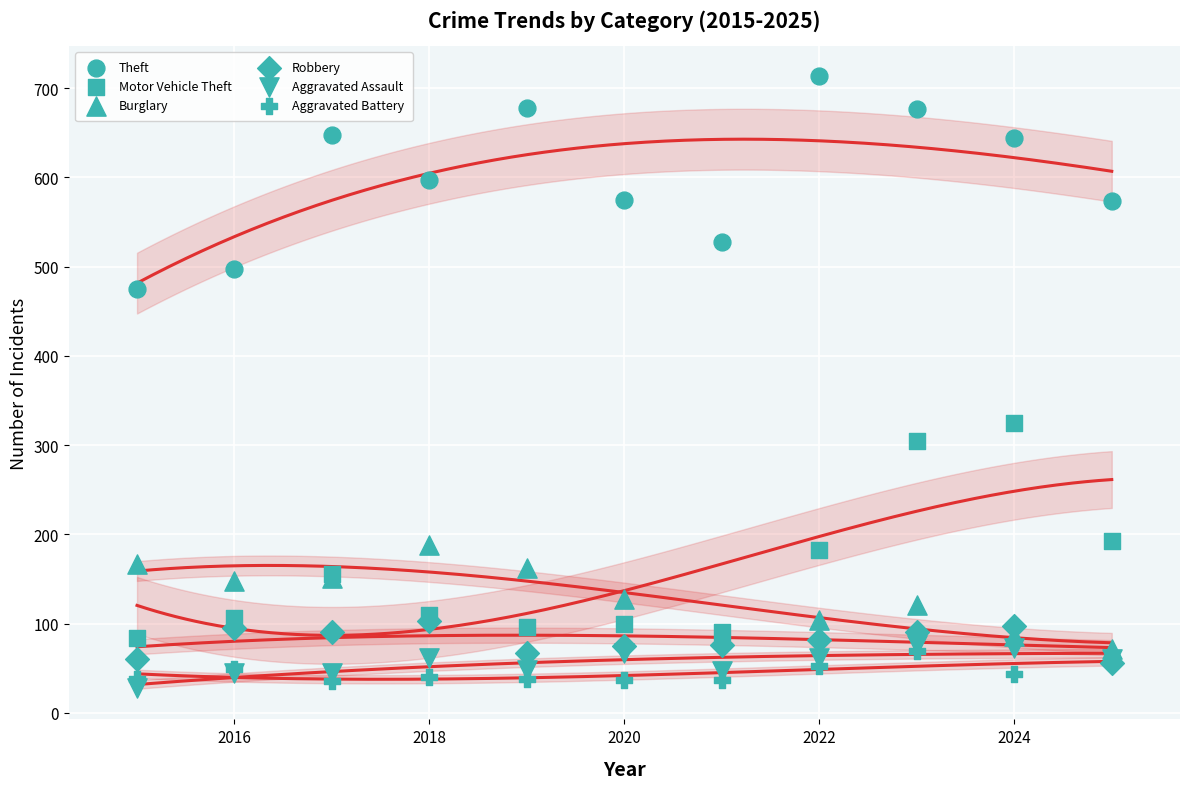

What are all the series names shown in the legend?

Theft, Motor Vehicle Theft, Burglary, Robbery, Aggravated Assault, Aggravated Battery